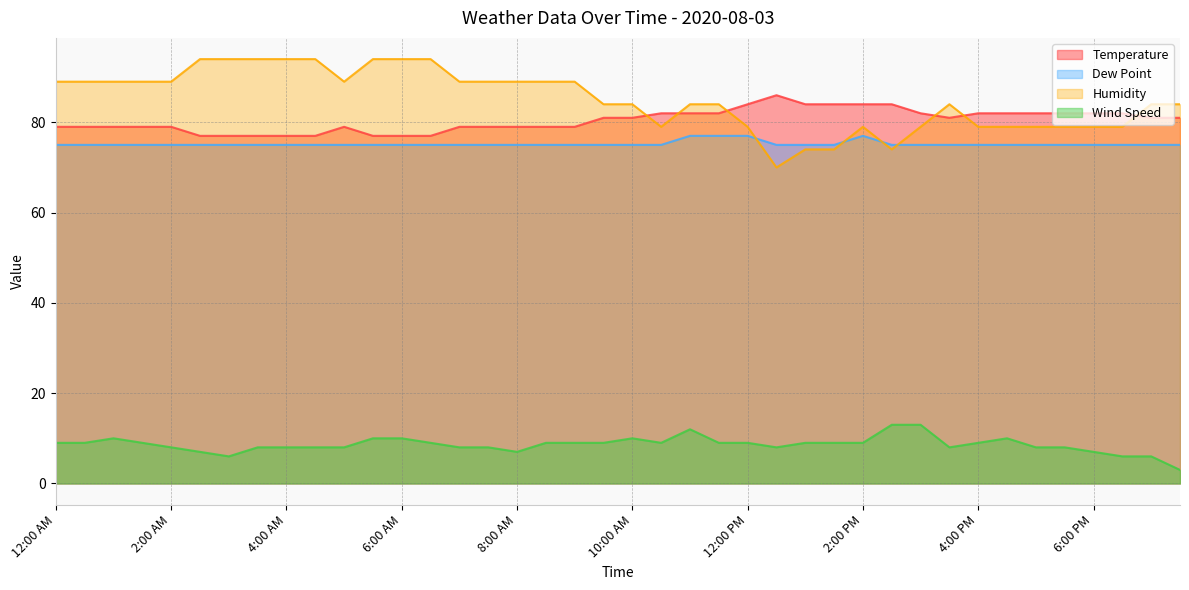

Read the Humidity value at 10:30 AM, to the nearest 5.

80